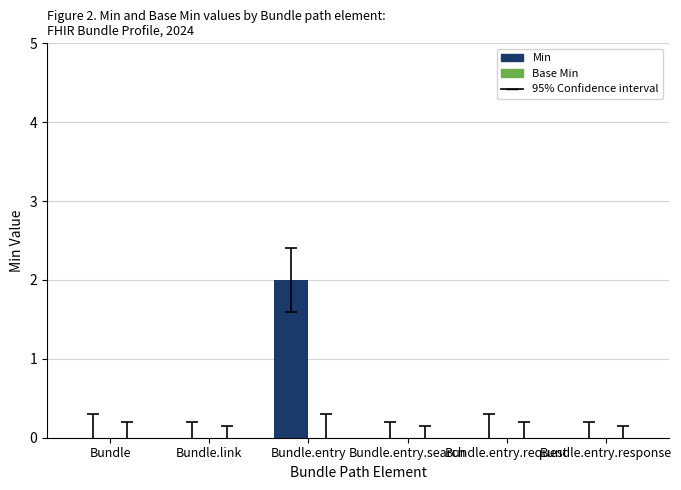

Are the bars grouped side by side (vs. stacked)?

No